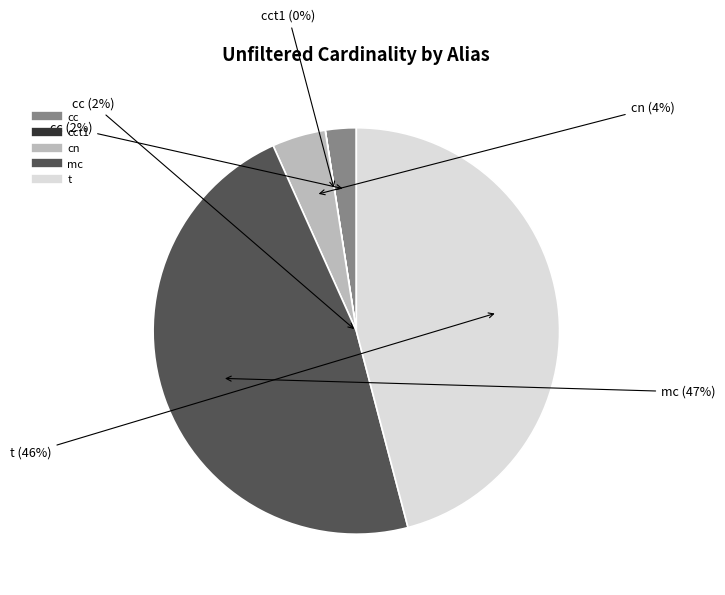

To the nearest percent, what is the difference between the largest and smallest slice percentages?

47%